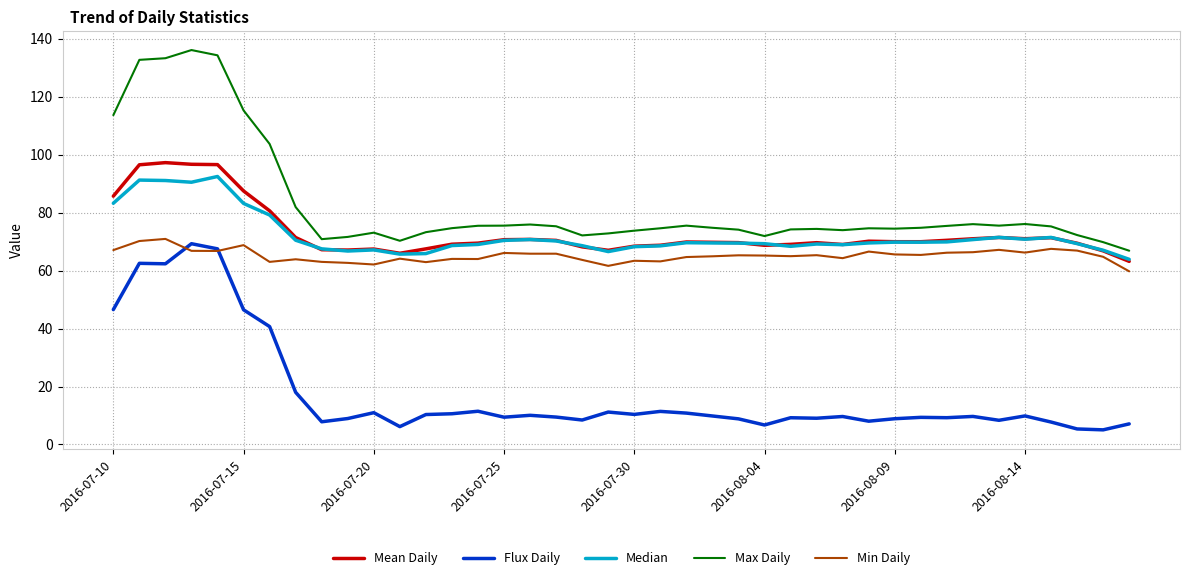

True or false: Max Daily and Flux Daily cross at least once.

False